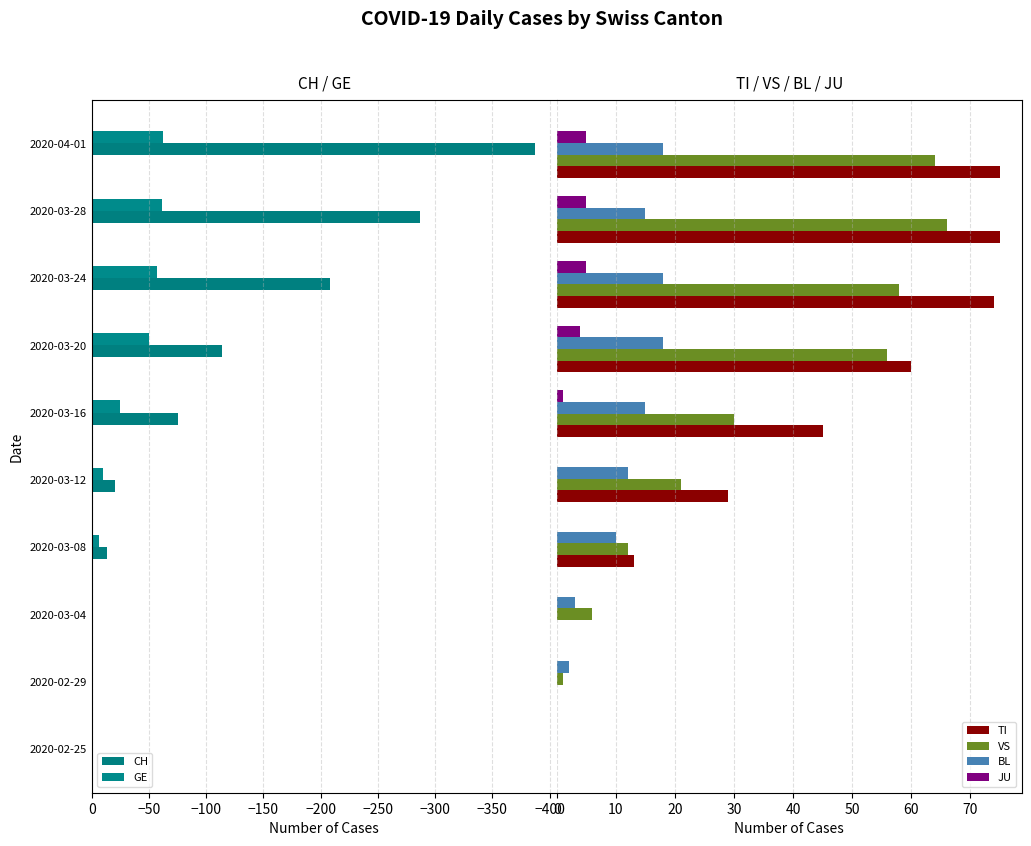

Is the value of CH at −150 greater than the value of JU at −50?

No